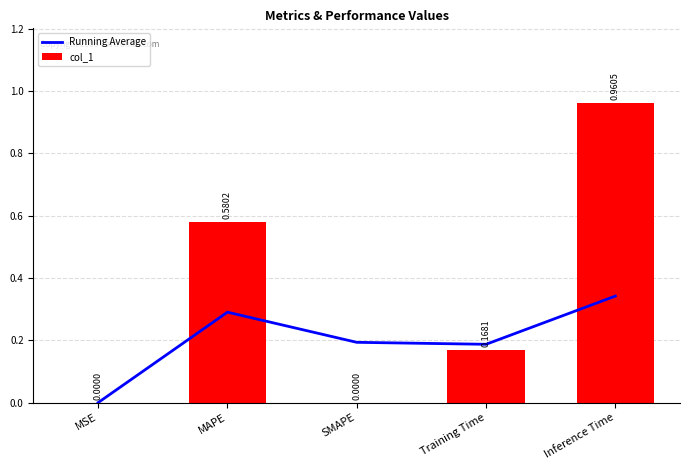

What position from the left is MSE?

1